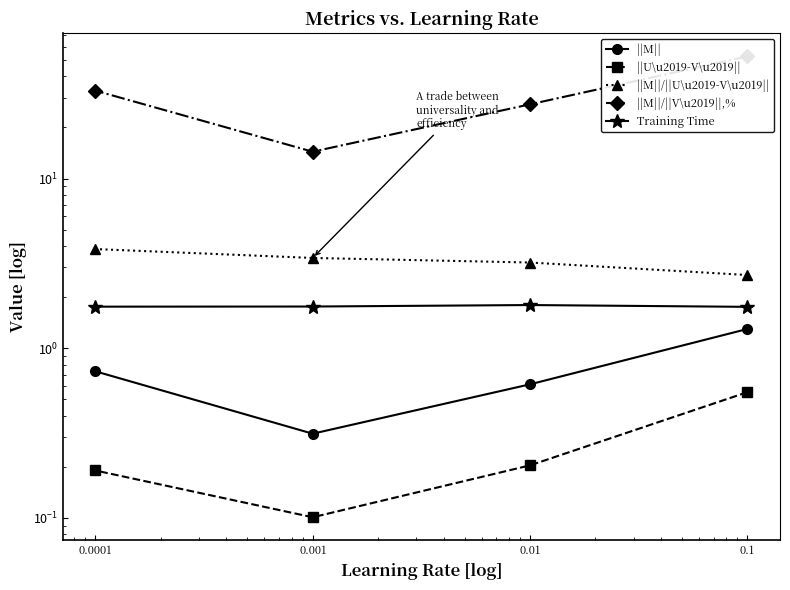

What is the total value across all series at 0.01?

33.2